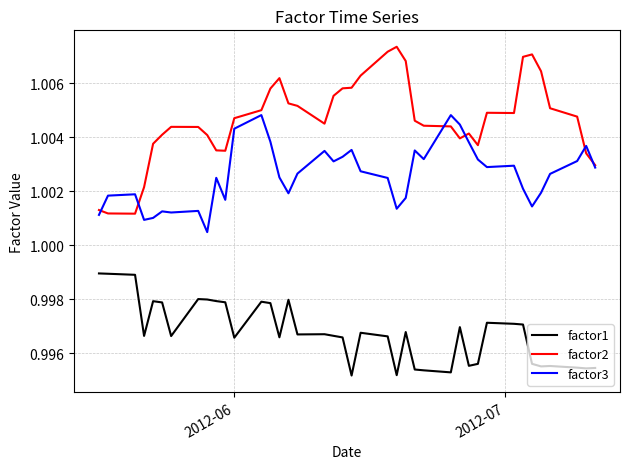

True or false: factor1 and factor2 intersect in this chart.

False